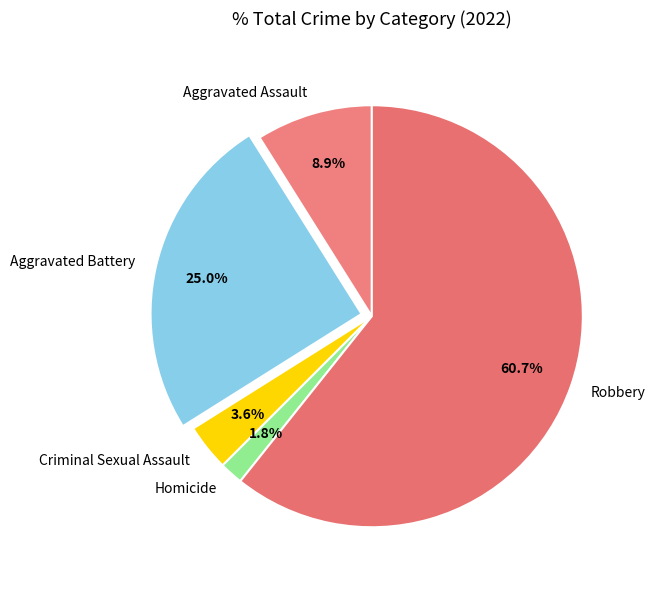

To the nearest percent, what percentage of the pie is Robbery?

61%